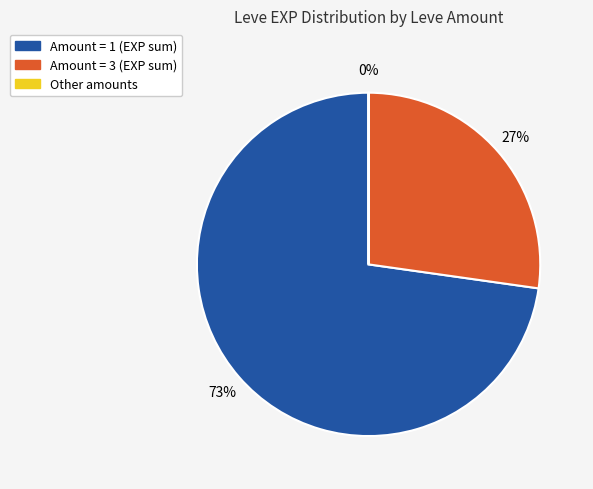

To the nearest percent, what is the difference between the largest and smallest slice percentages?

73%